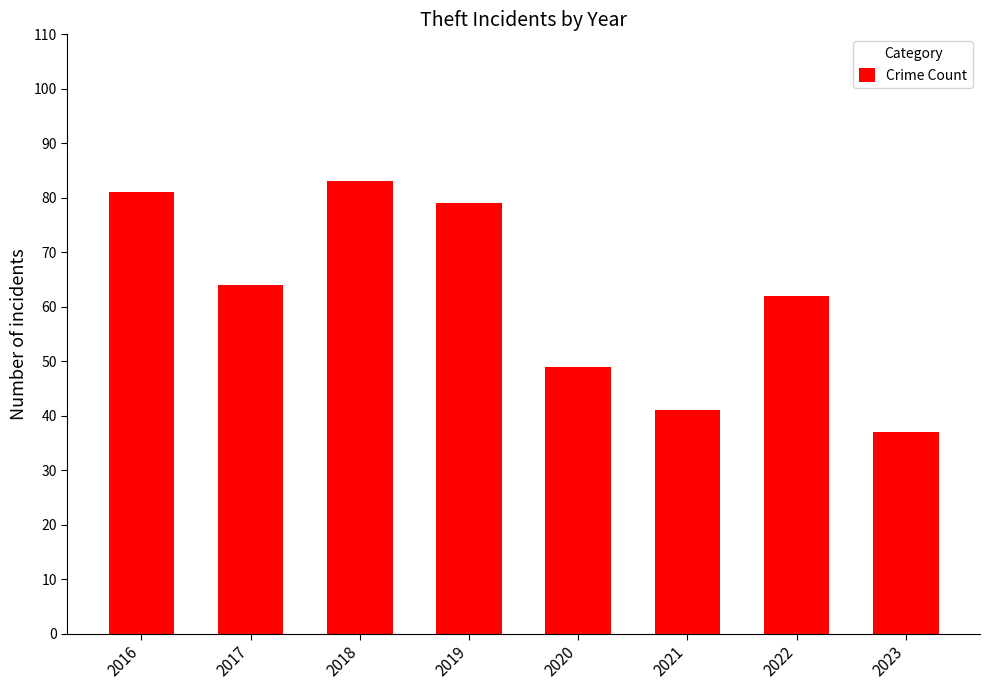

What is the value of the 4th bar from the left?

79